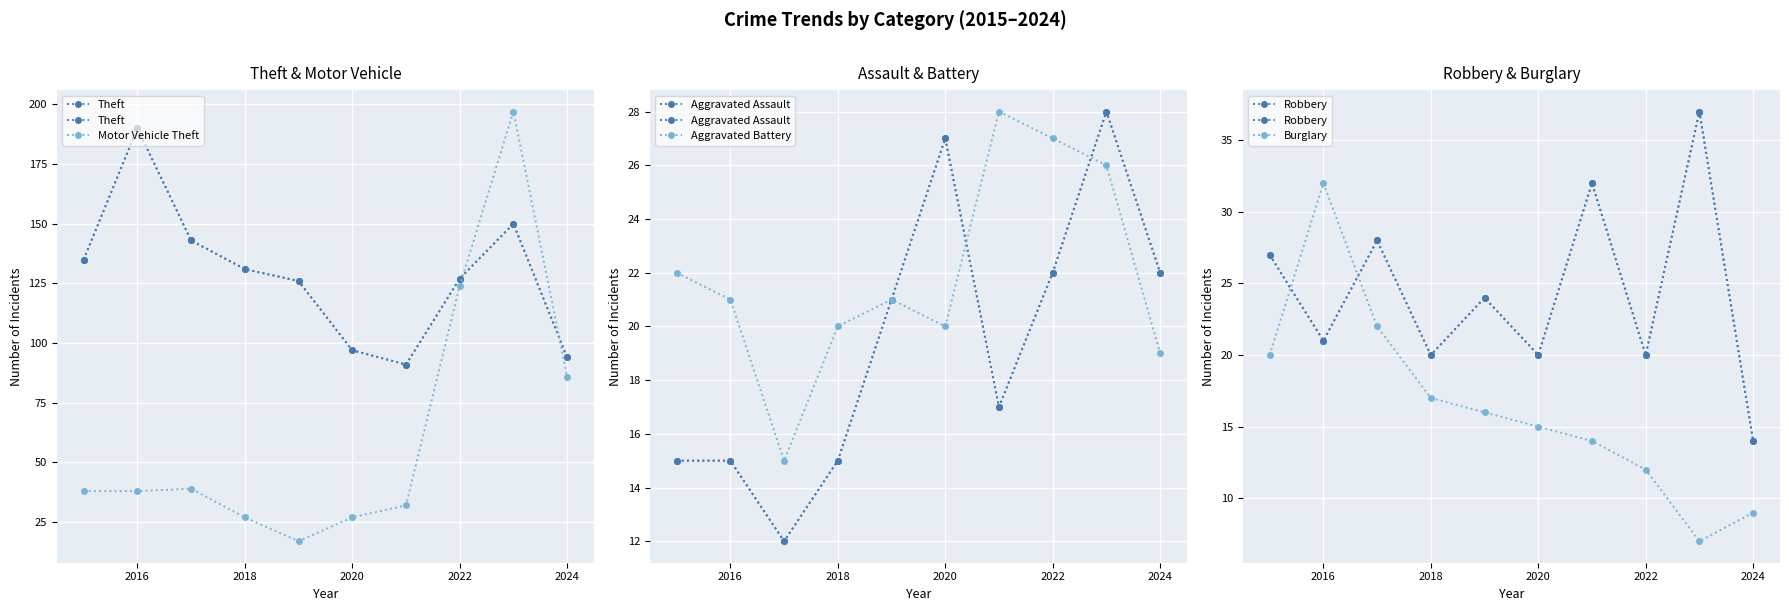

True or false: Motor Vehicle Theft has a value of 124 at 2022.

True